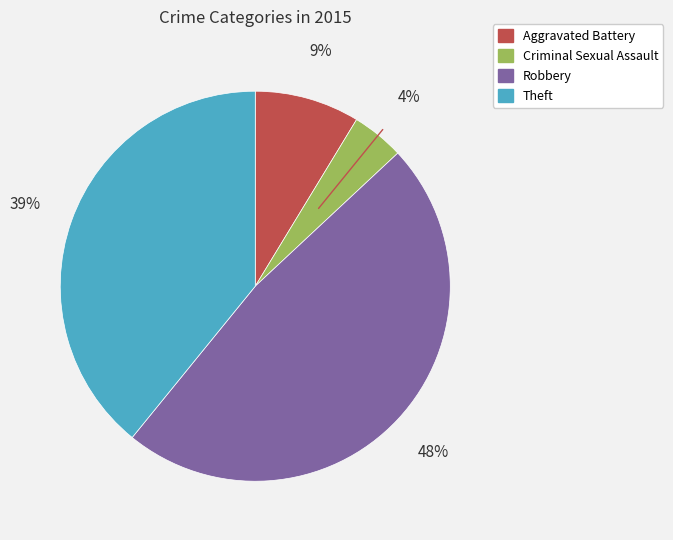

Is there any slice that represents more than half of the pie?

No